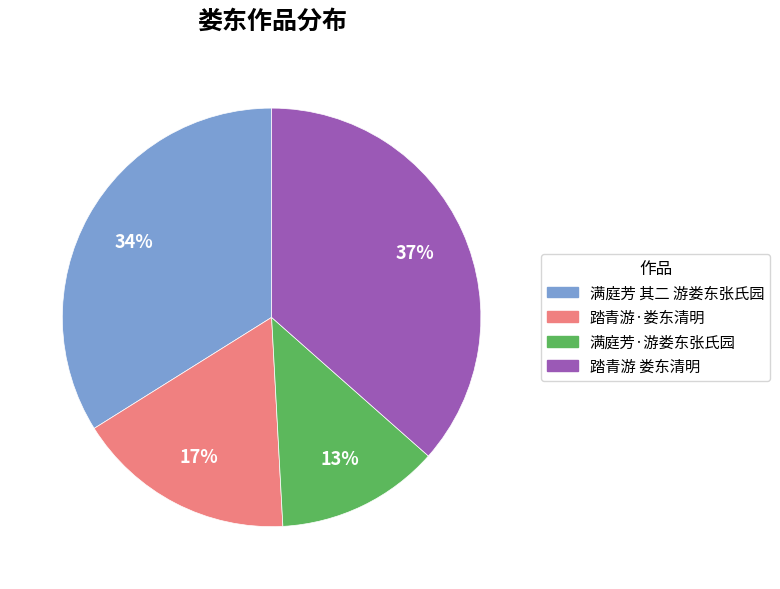

Which has a higher value, 踏青游·娄东清明 or 踏青游 娄东清明?

踏青游 娄东清明